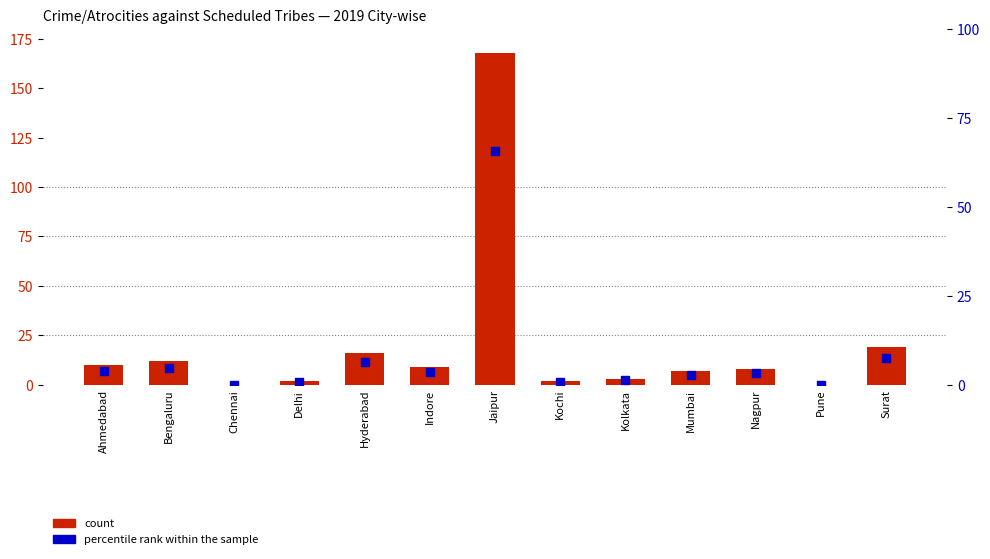

At which category is the sum across all series the highest?

Jaipur